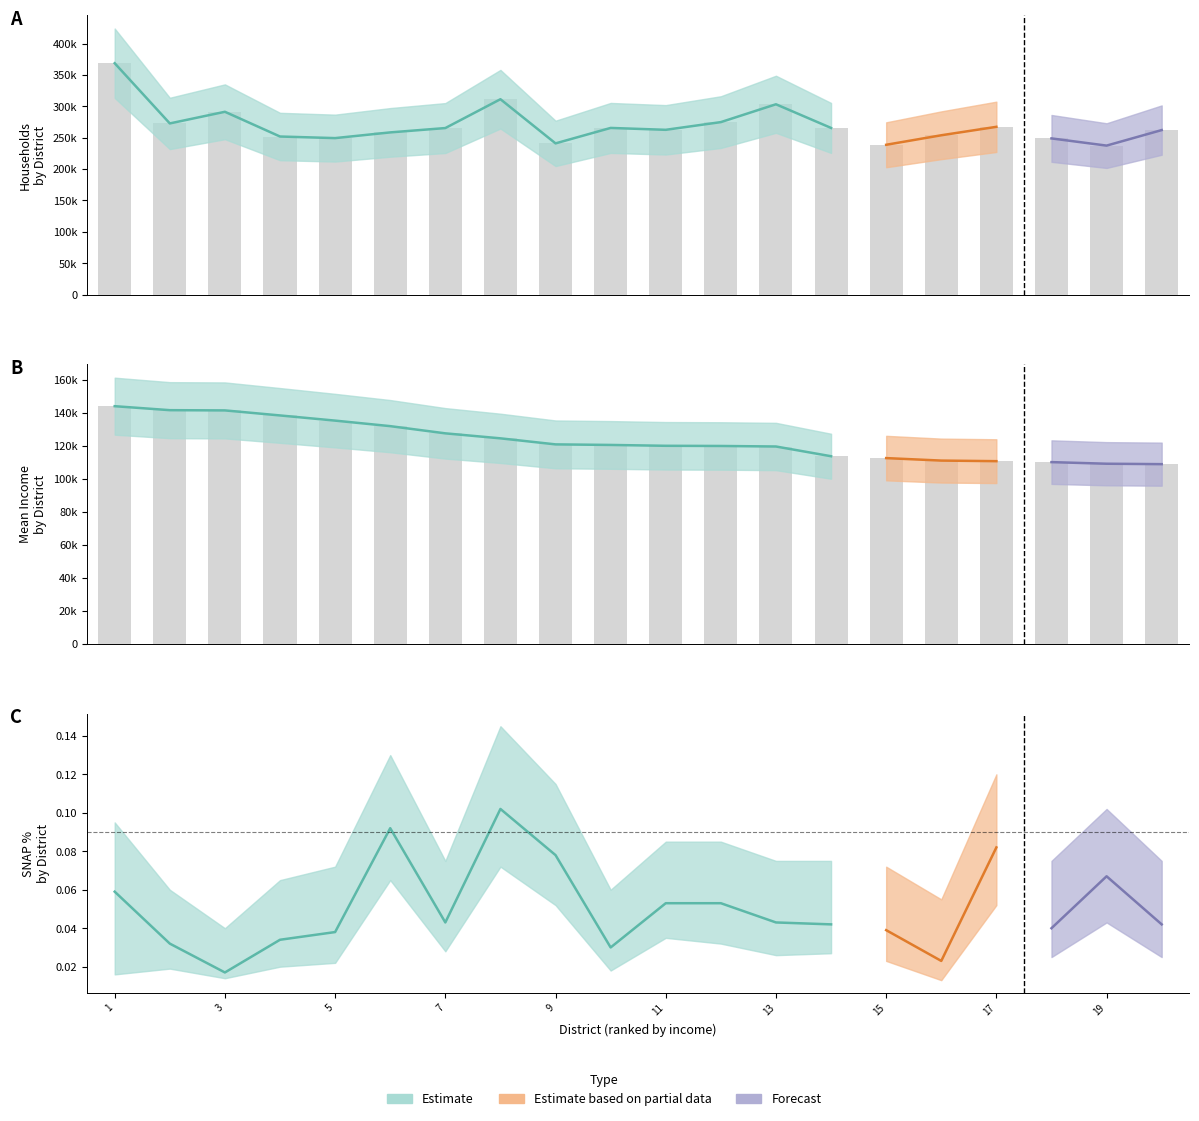

True or false: snap_mid has a value of 0.0 at 19.

False